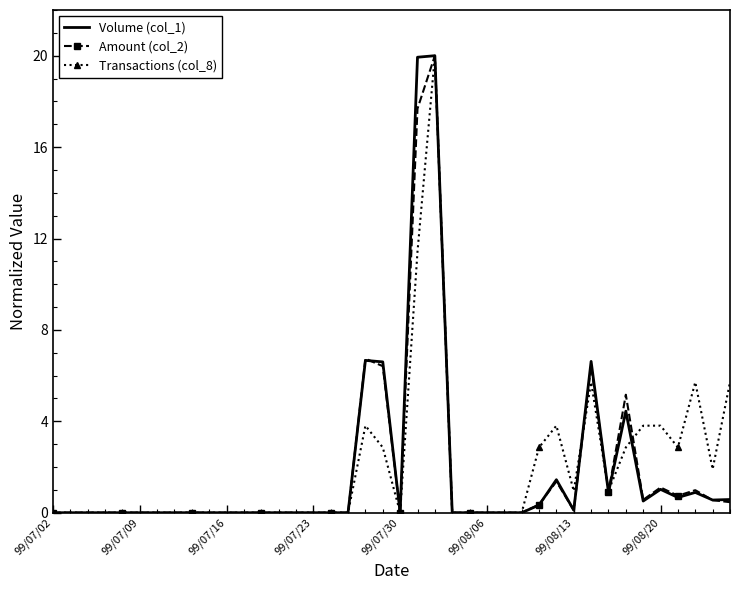

What is the greatest value displayed?

20.0